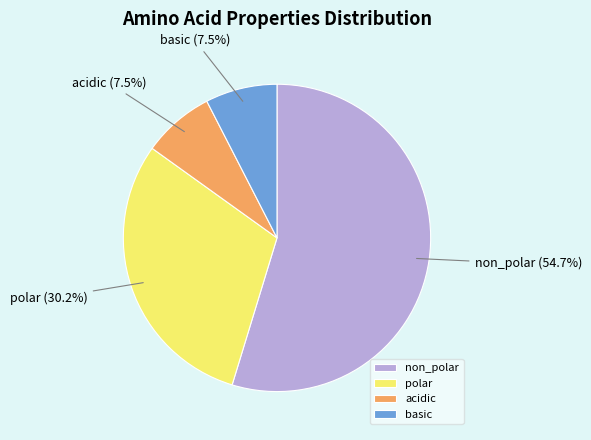

Is it true that polar is 26% of the pie?

False